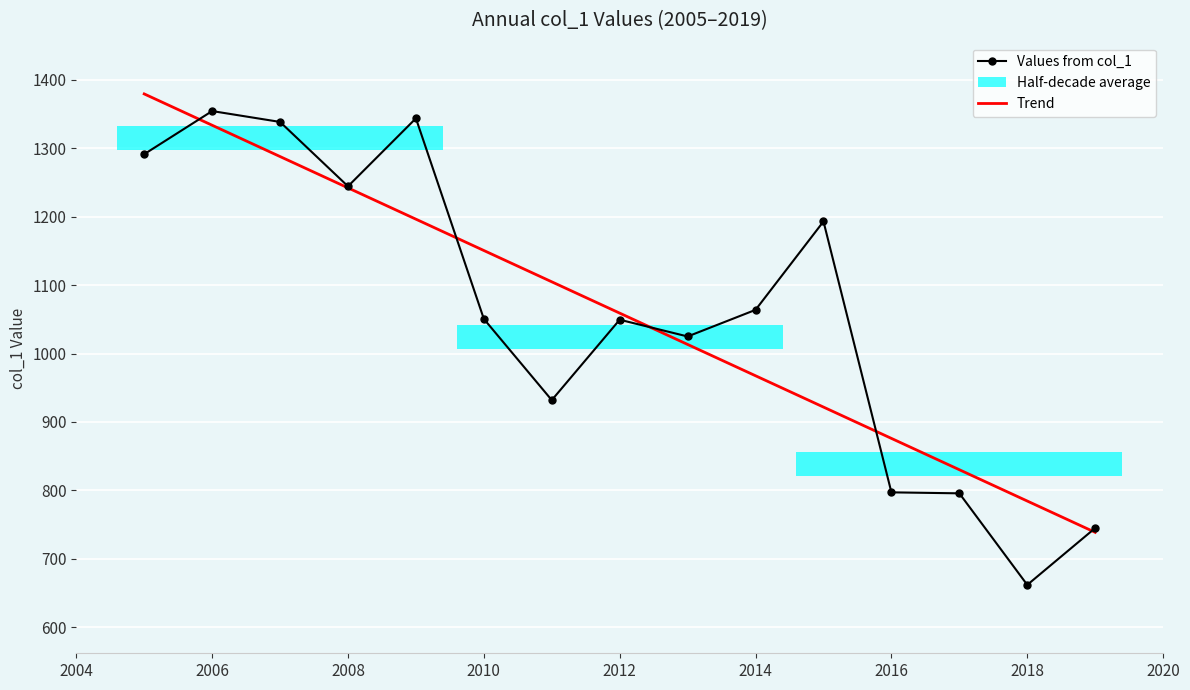

What is the value of the 2nd point from the left?

1354.5